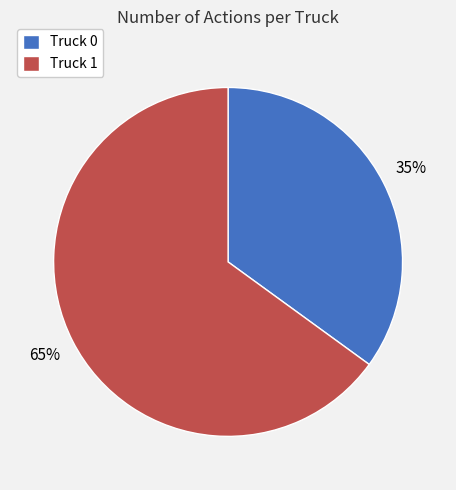

Do Truck 0 and Truck 1 together represent more than half of the pie?

Yes